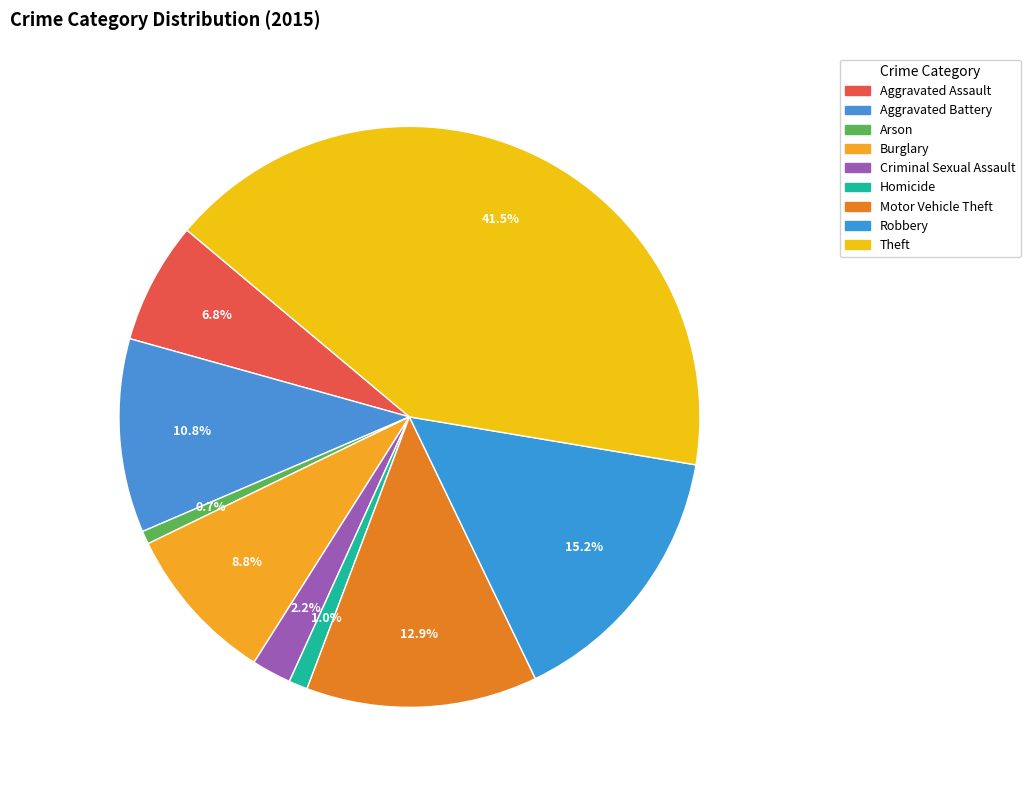

How many slices are in this pie chart?

9